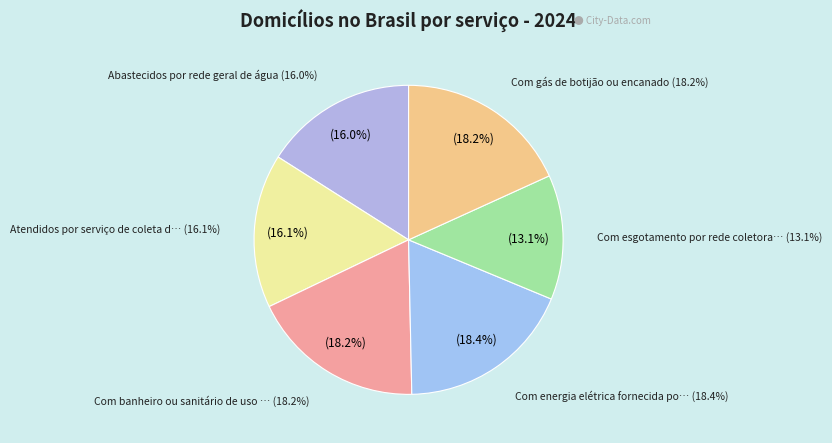

Is it true that Com gás de botijão ou encanado is 18% of the pie?

True